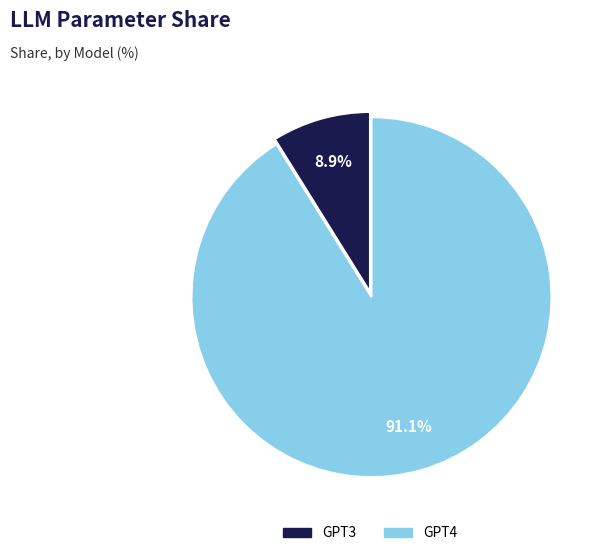

Does any single category account for the majority?

Yes